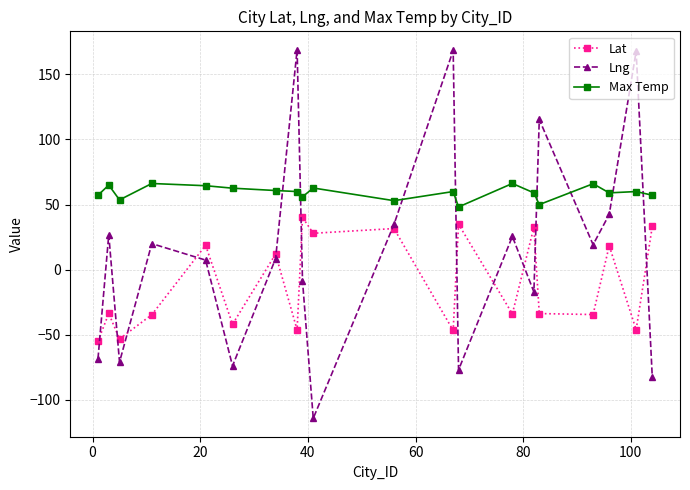

Rank the series by their average value, from lowest to highest.

Lat, Lng, Max Temp